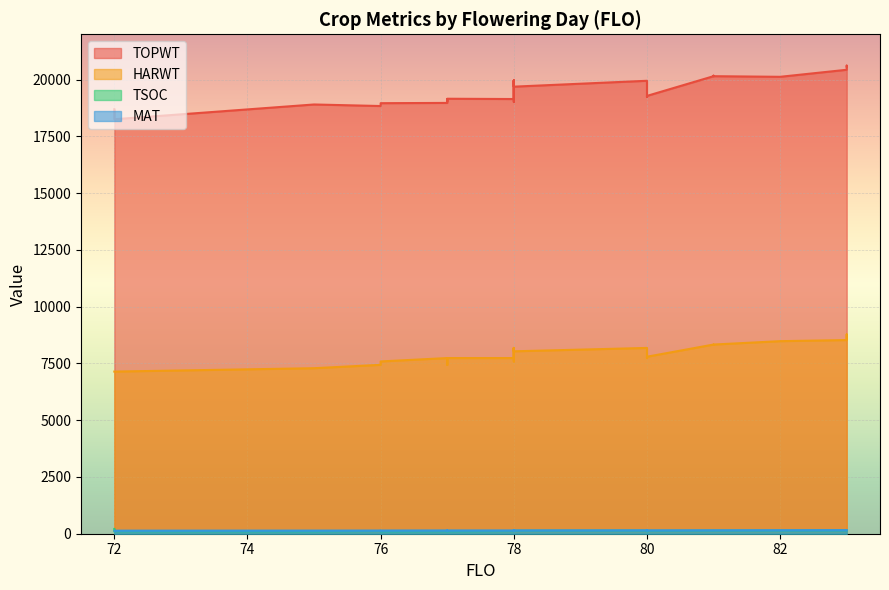

Where is the first local maximum for TOPWT?

3